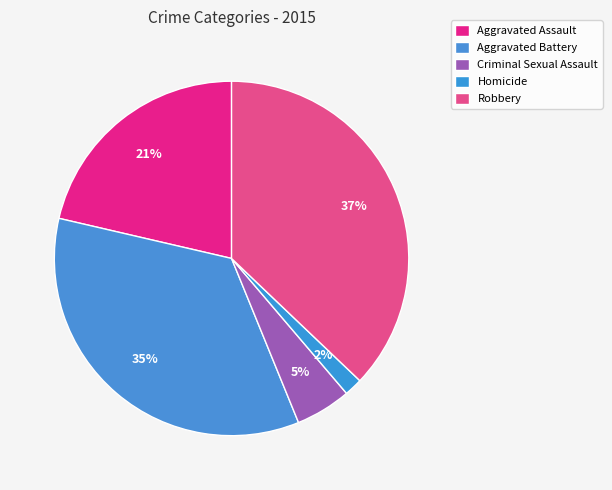

Between Criminal Sexual Assault and Aggravated Assault, which is larger?

Aggravated Assault